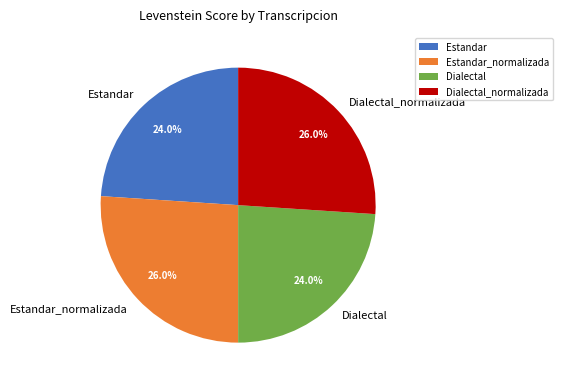

True or false: Dialectal_normalizada accounts for 12% of the total.

False